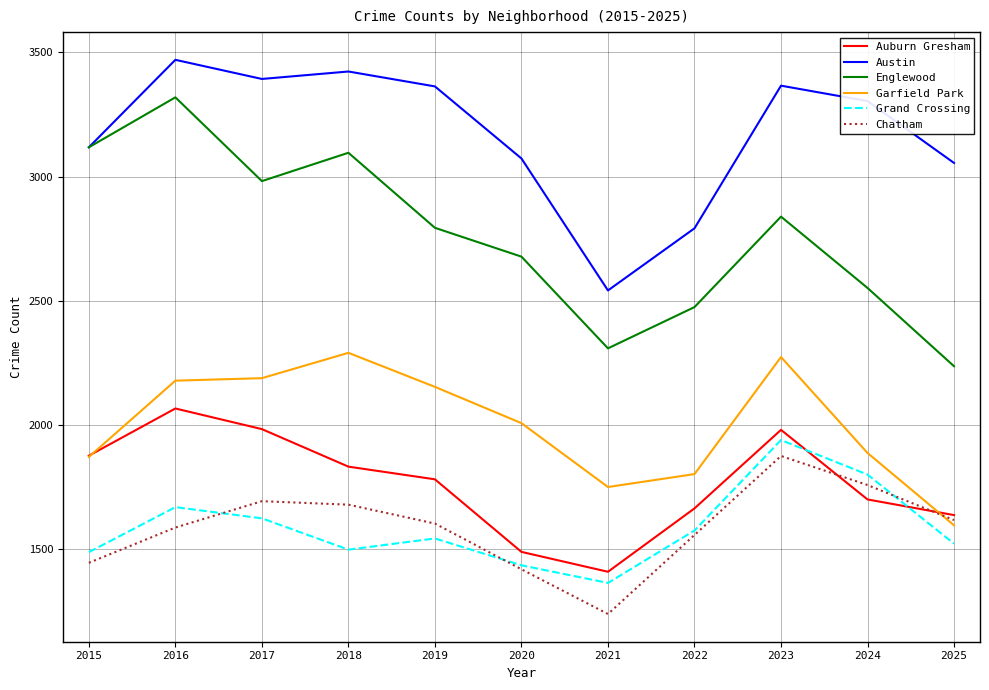

Is the value of Grand Crossing at 2017 greater than the value of Garfield Park at 2020?

No